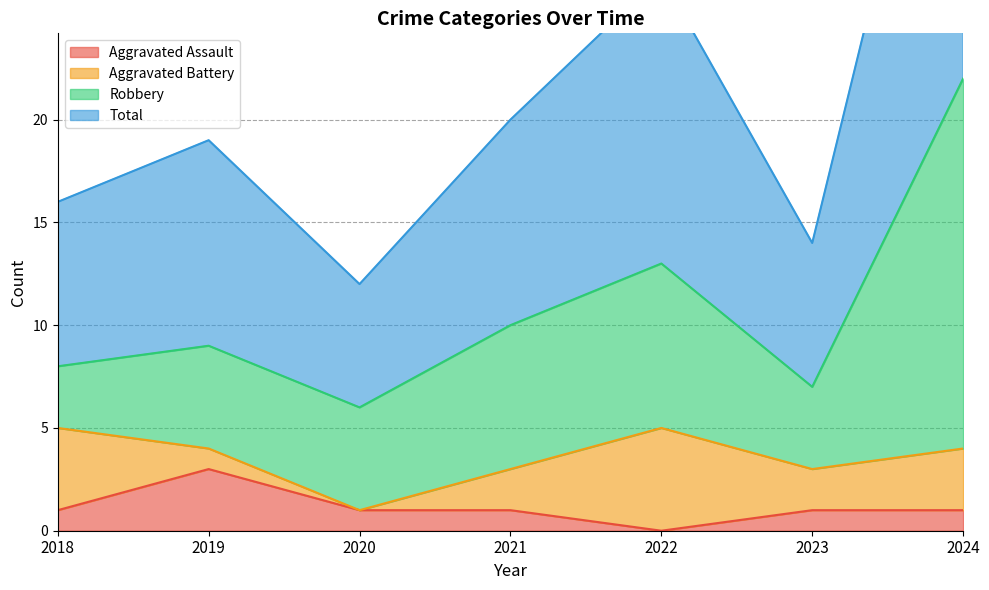

At which category does the chart reach its peak across all series?

2024